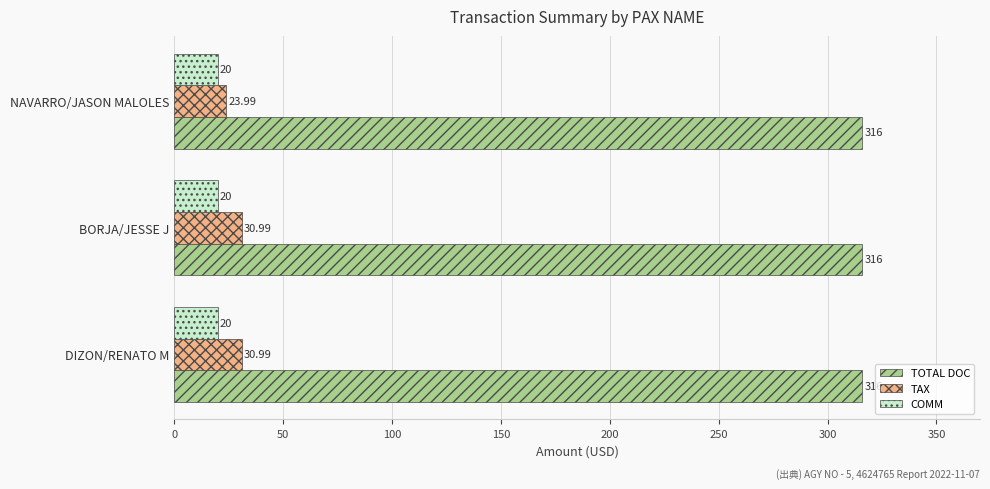

Rank the series by their maximum value, from lowest to highest.

COMM, TAX, TOTAL DOC